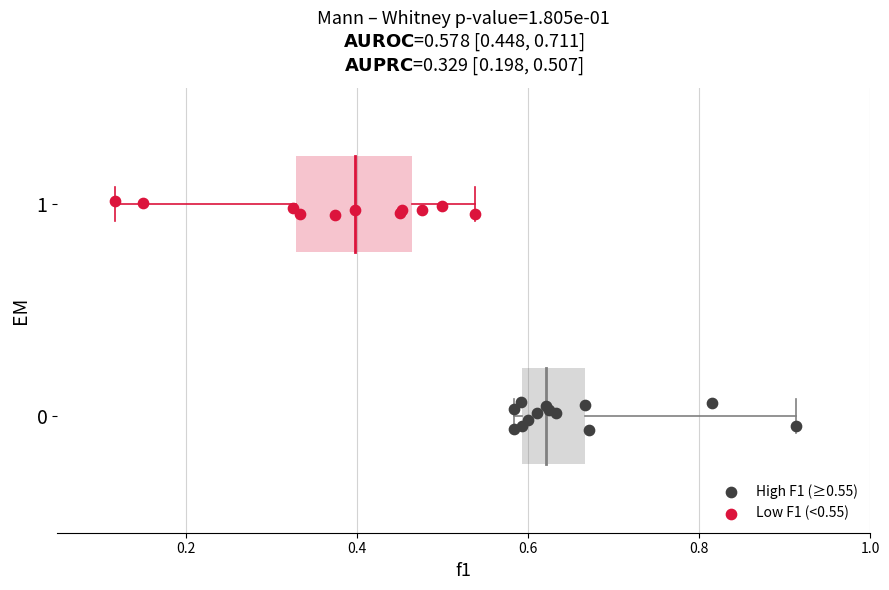

Which series has the widest spread of Y values?

High F1 (≥0.55)